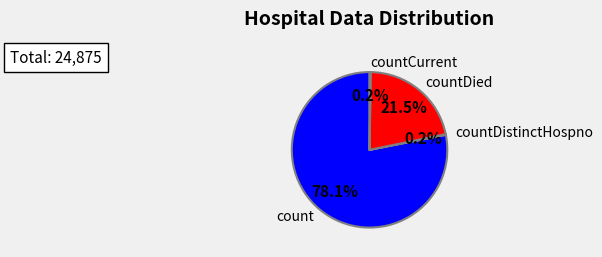

To the nearest percent, what is the difference between the largest and smallest slice percentages?

78%